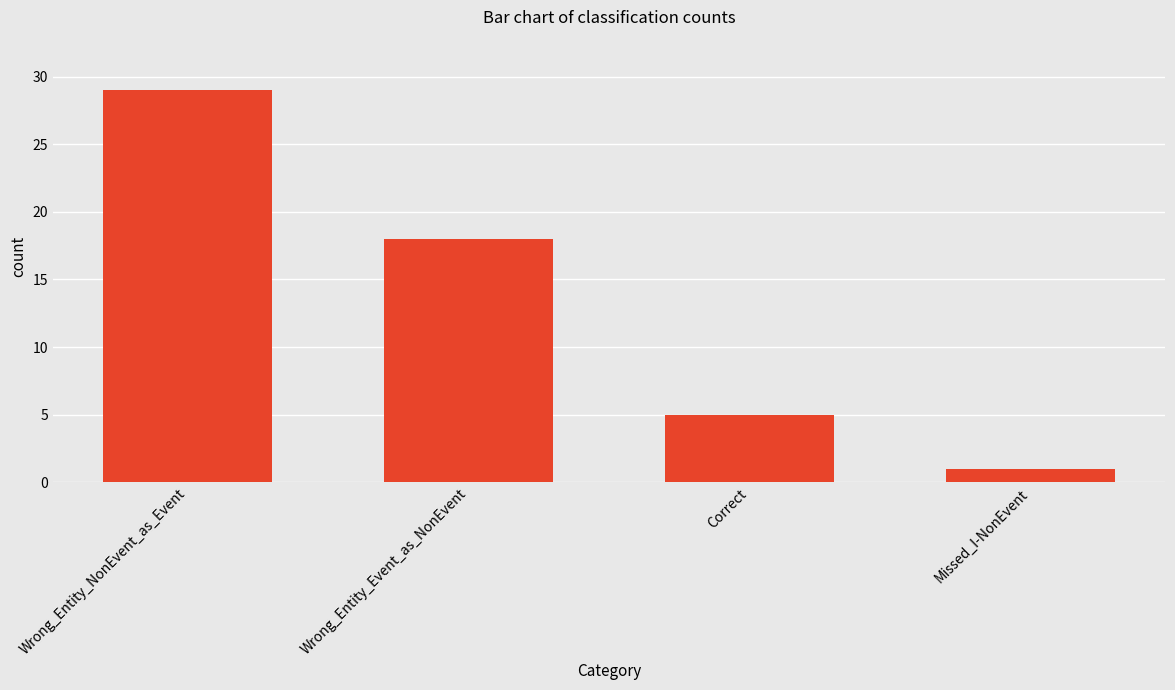

Read the value at Wrong_Entity_Event_as_NonEvent, to the nearest 10.

20